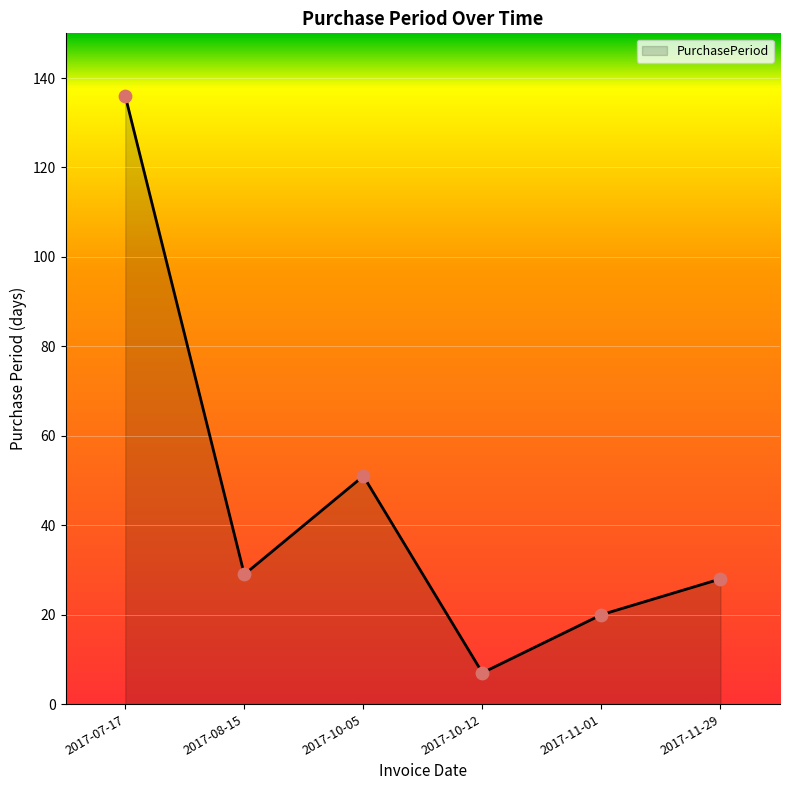

What is the ratio of the value at 2017-08-15 to the value at 2017-11-29?

1.0